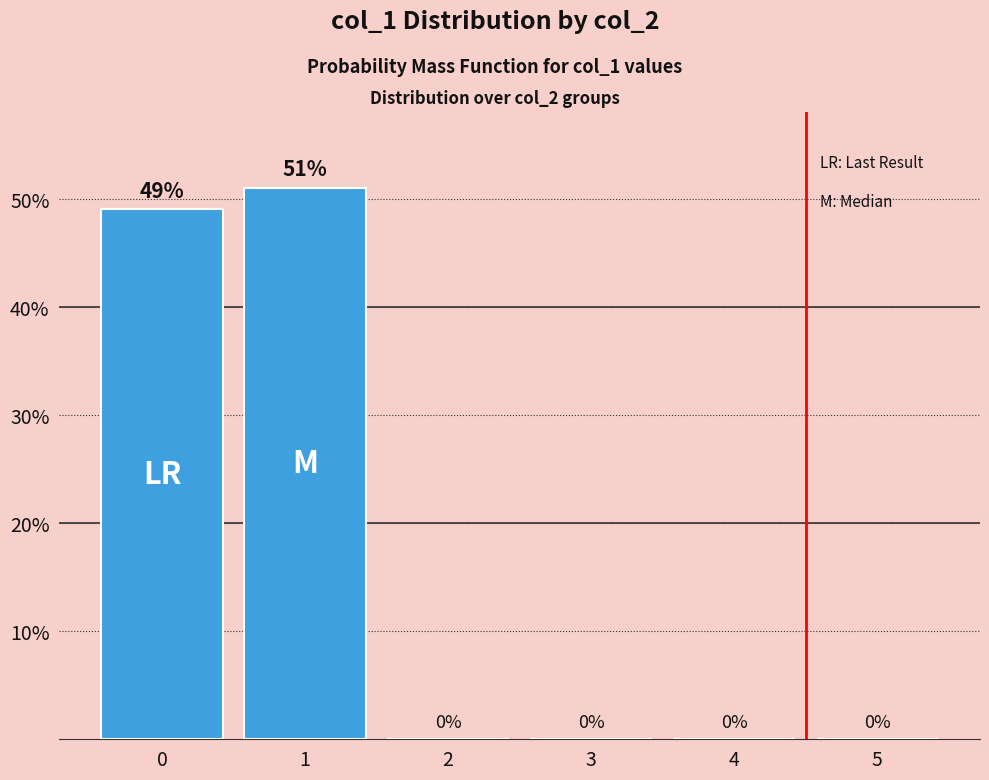

What is the maximum value shown in the chart?

51